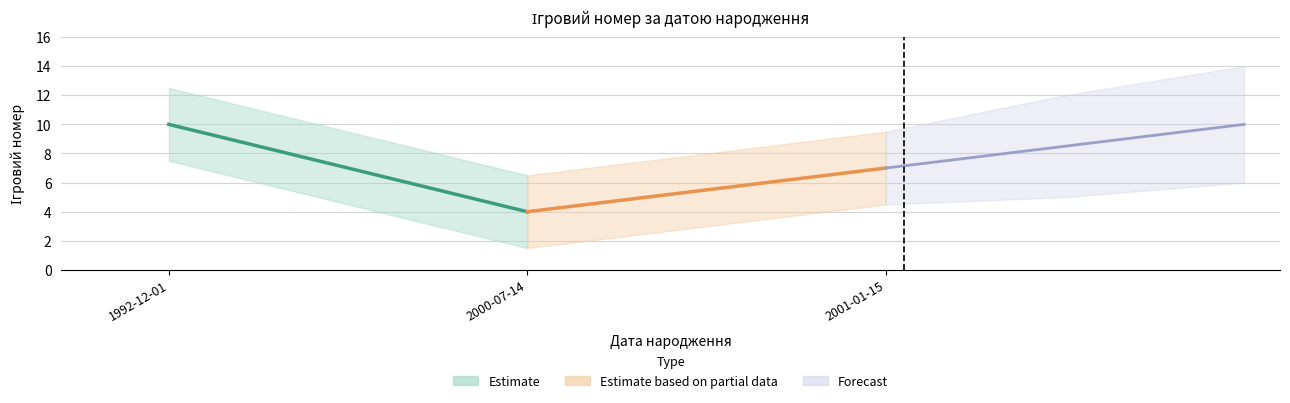

What value does the data have at 2001-01-15?

7